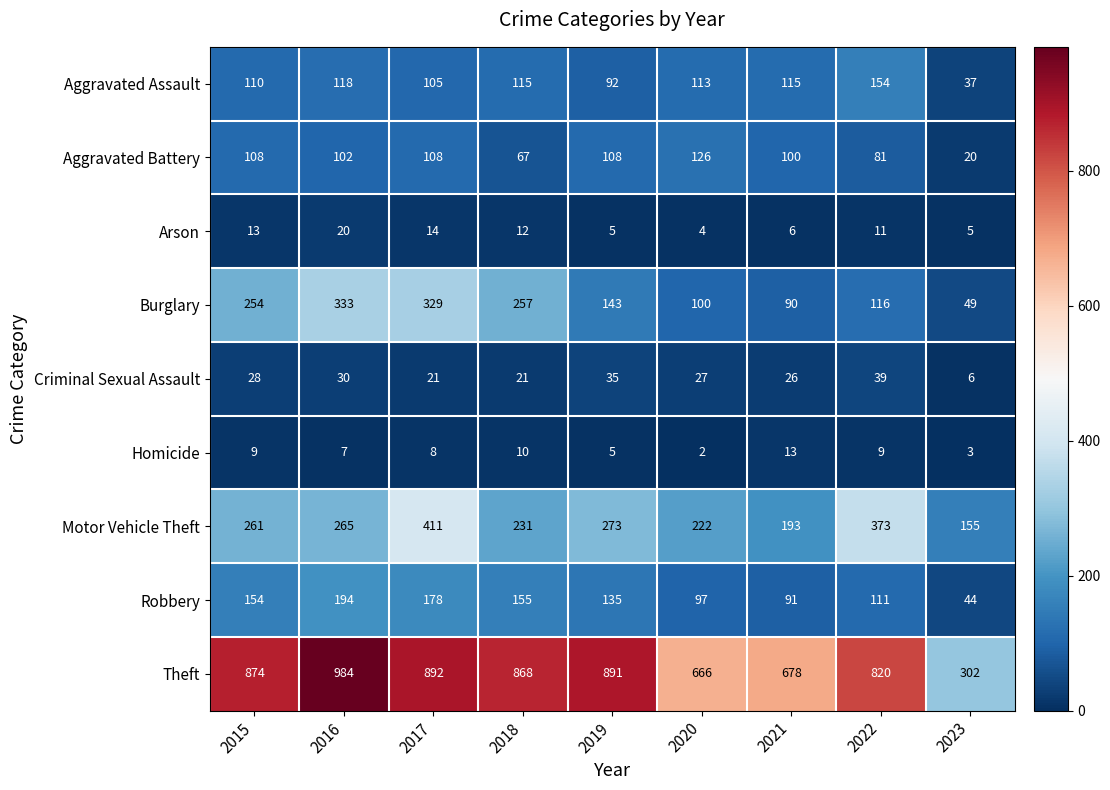

How many data points in Aggravated Assault are less than 113?

4